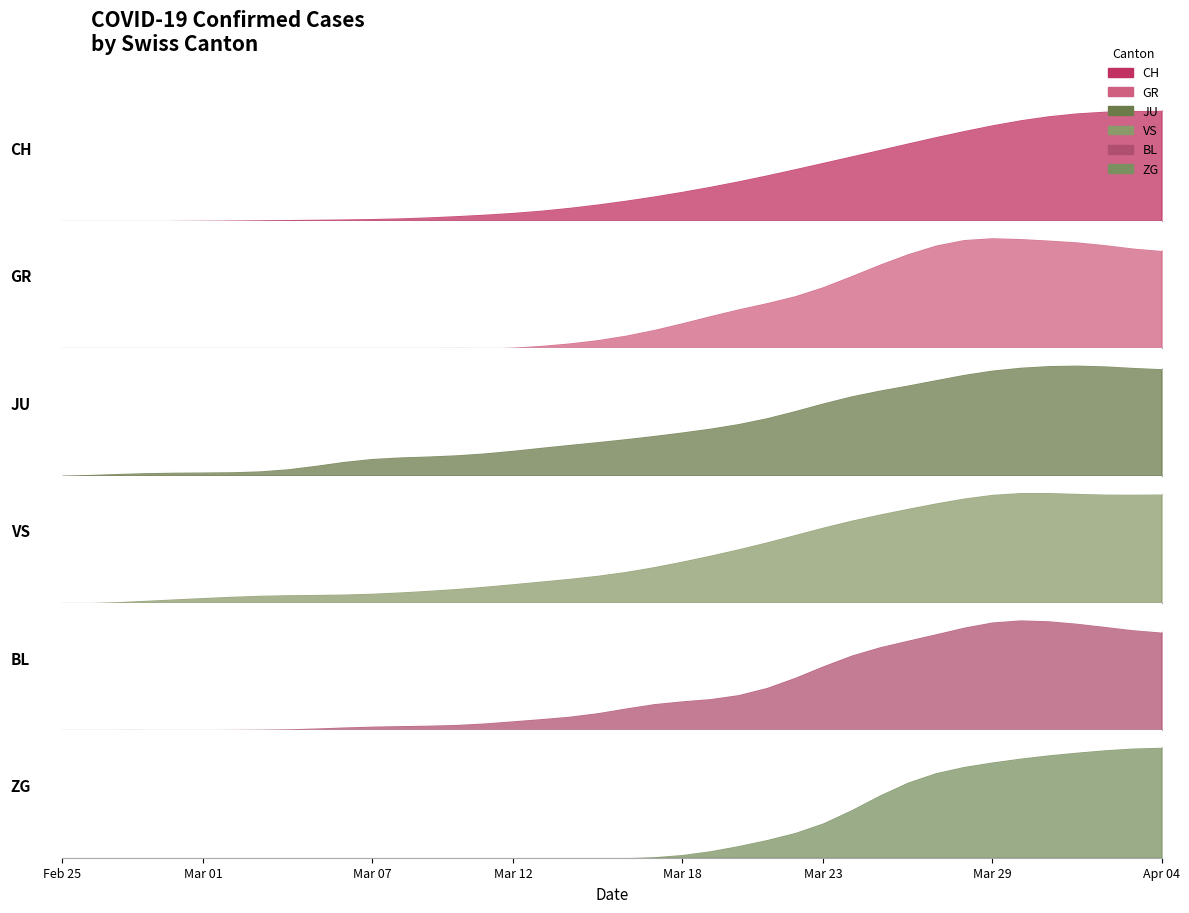

Which series has the largest range (max minus min)?

CH